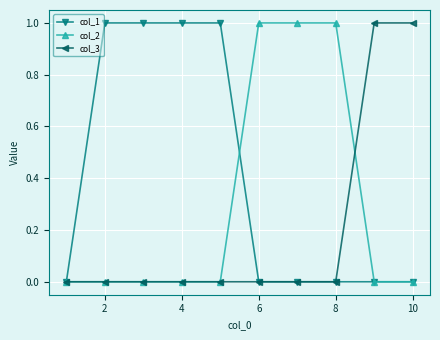

Which series has the largest total across all categories?

col_1